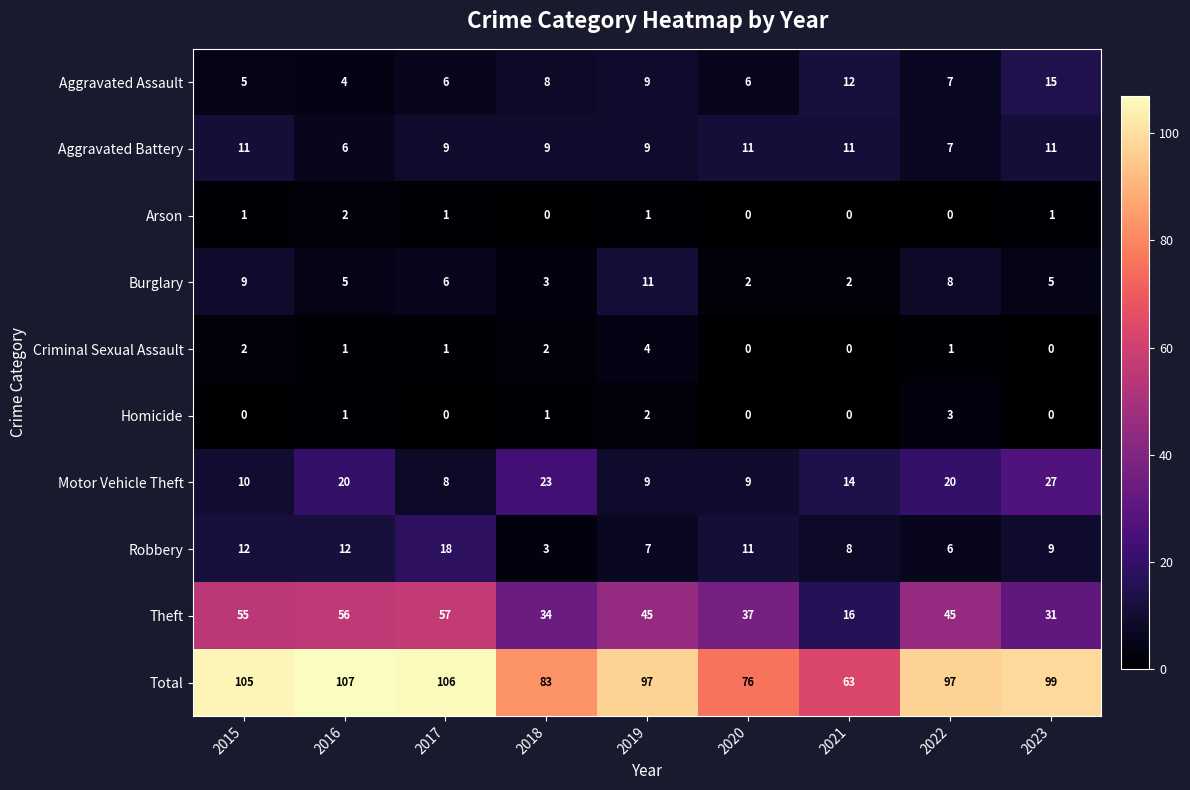

At which category does the chart reach its peak across all series?

2016